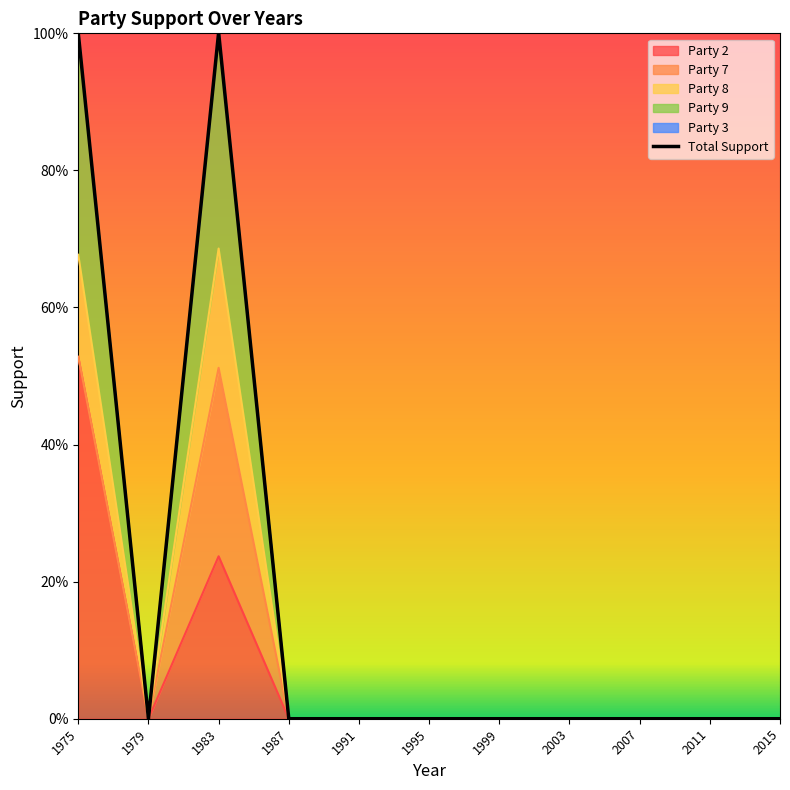

True or false: Party 8 has more than 1 interior local peaks.

False